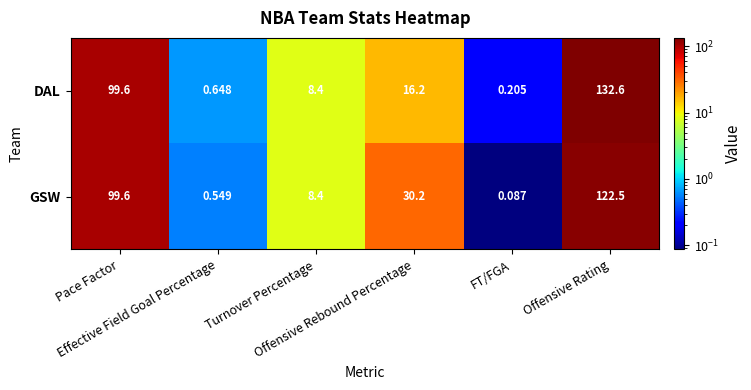

At which category is the sum across all series the highest?

Offensive Rating